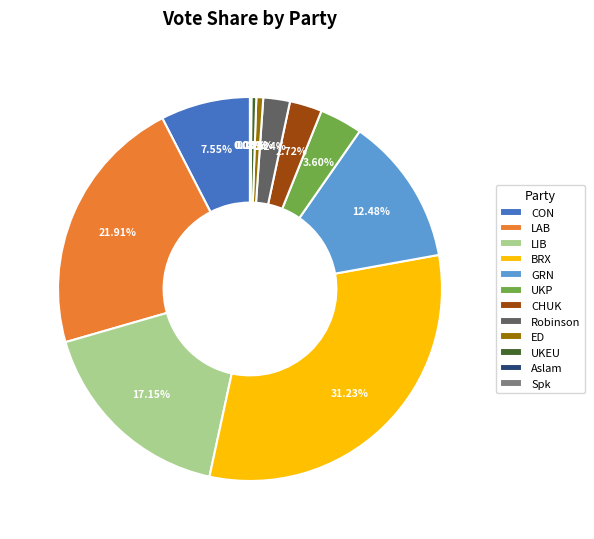

Combined, do Robinson and GRN account for over 50%?

No